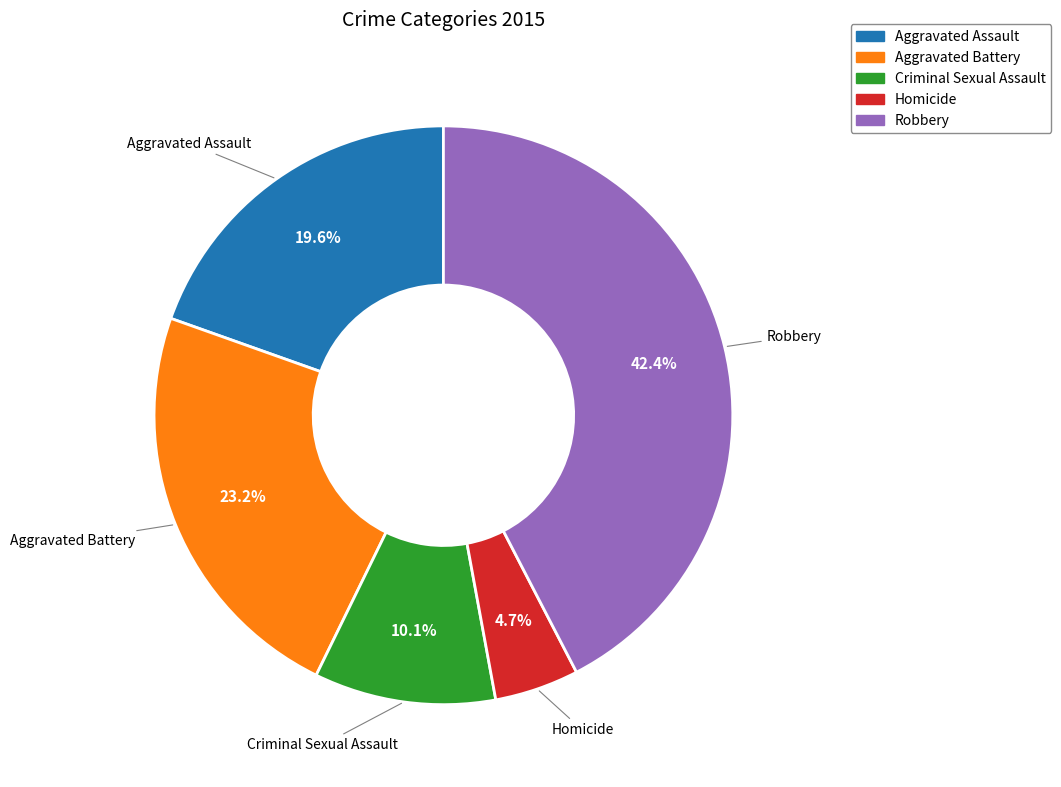

Rank the categories by value from highest to lowest.

Robbery, Aggravated Battery, Aggravated Assault, Criminal Sexual Assault, Homicide